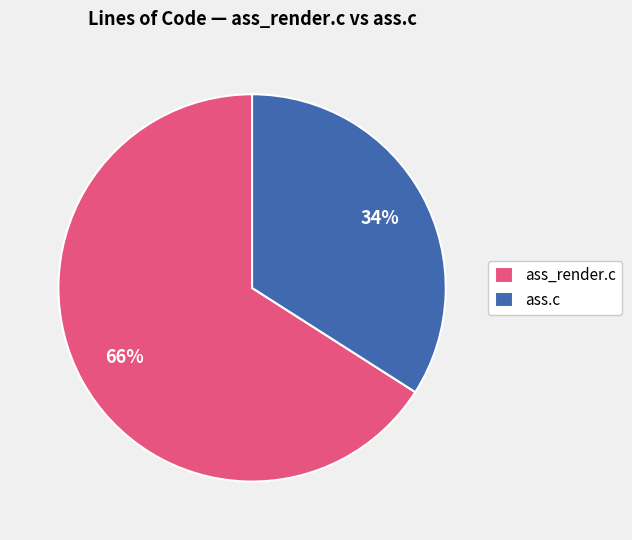

What is the smallest slice in the pie chart?

ass.c